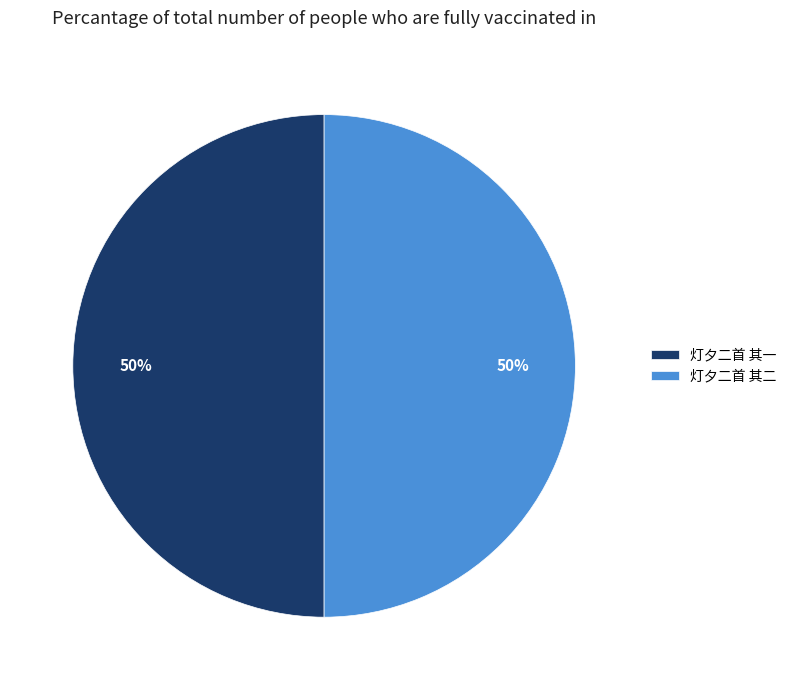

What percentage is the 灯夕二首 其二 slice, to the nearest percent?

50%